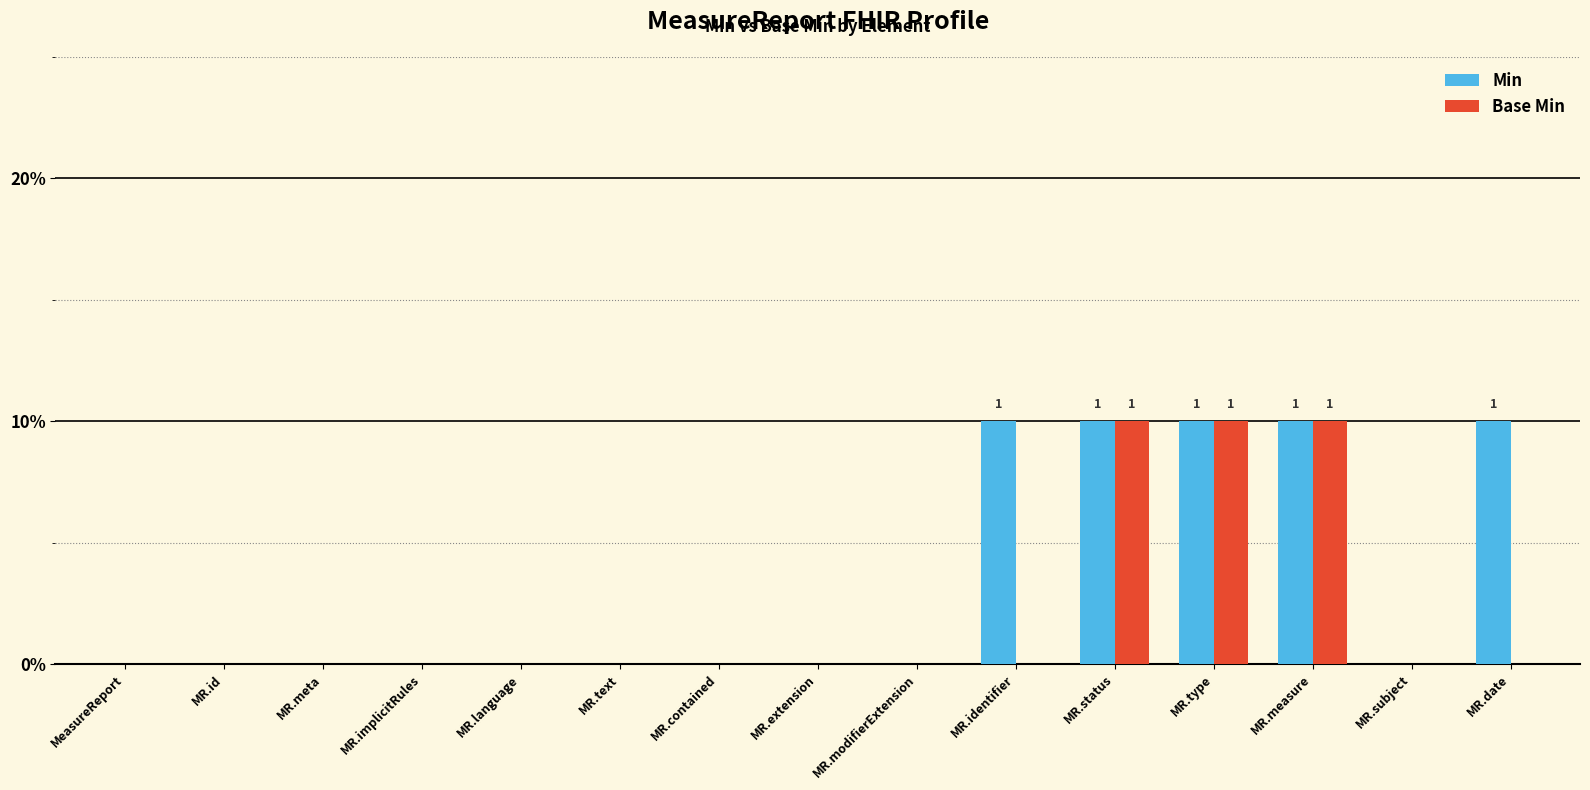

List the labels in order of Base Min value, smallest first.

MeasureReport, MR.id, MR.meta, MR.implicitRules, MR.language, MR.text, MR.contained, MR.extension, MR.modifierExtension, MR.identifier, MR.subject, MR.date, MR.status, MR.type, MR.measure